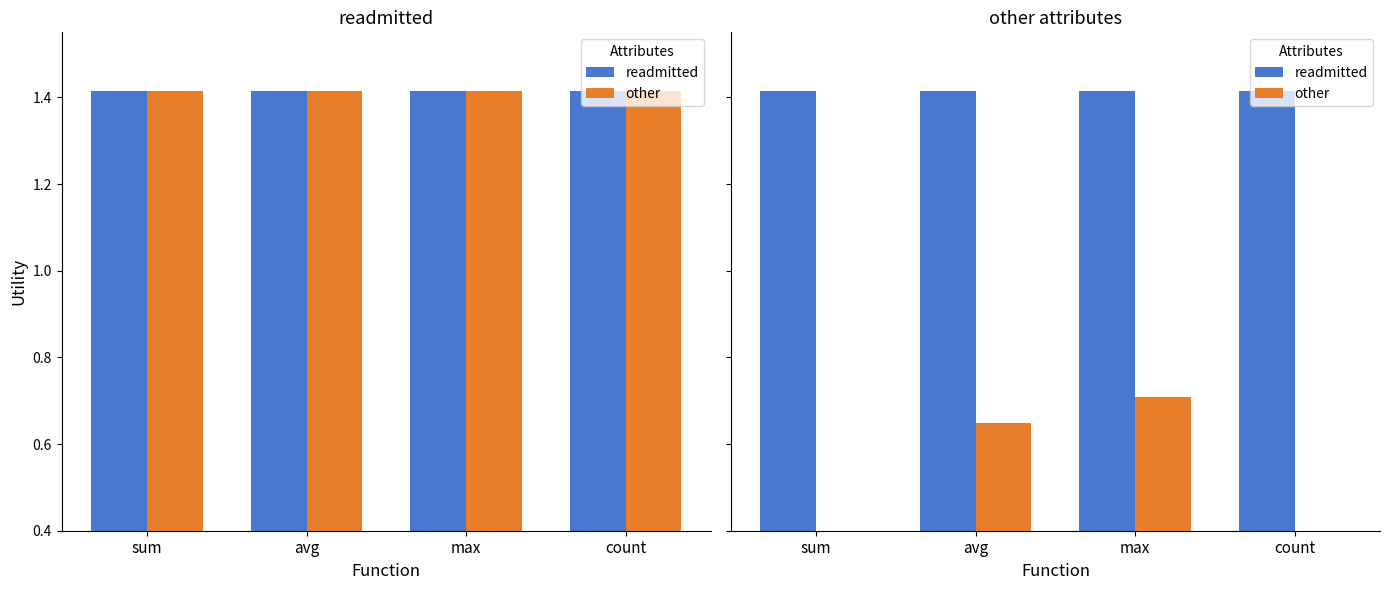

How many categories are shown in the chart?

4